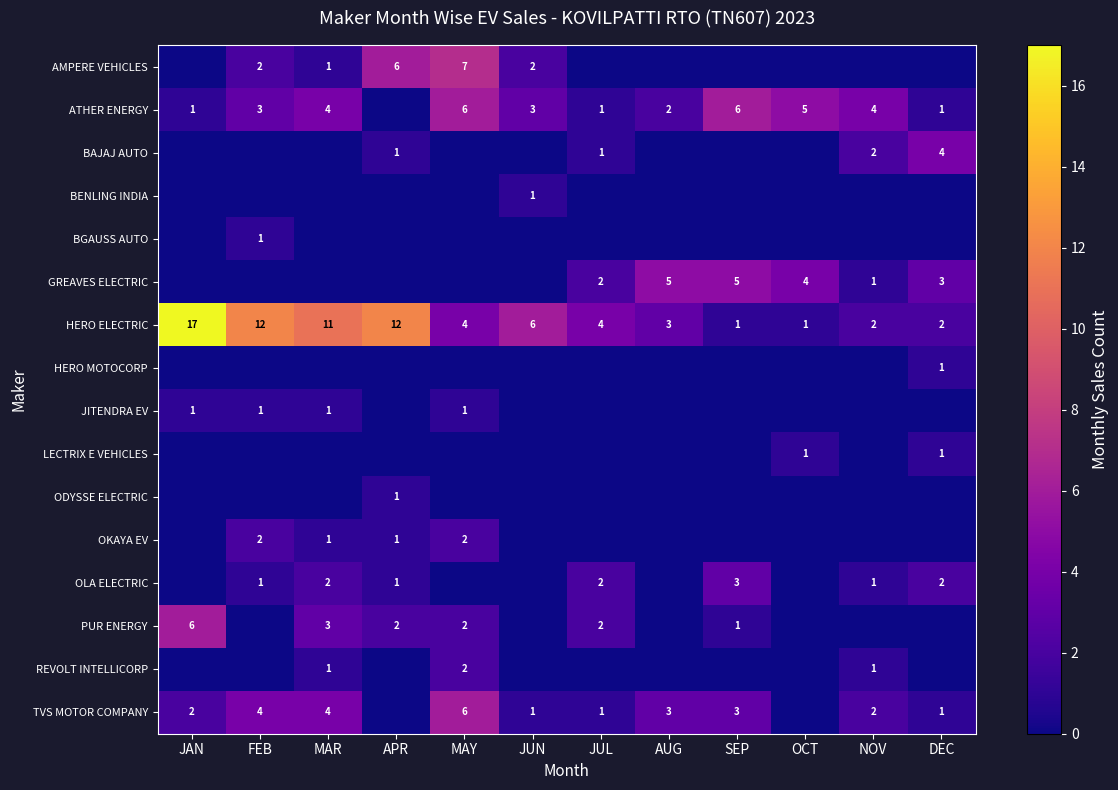

The value of ATHER ENERGY at MAR is 6. True or false?

False